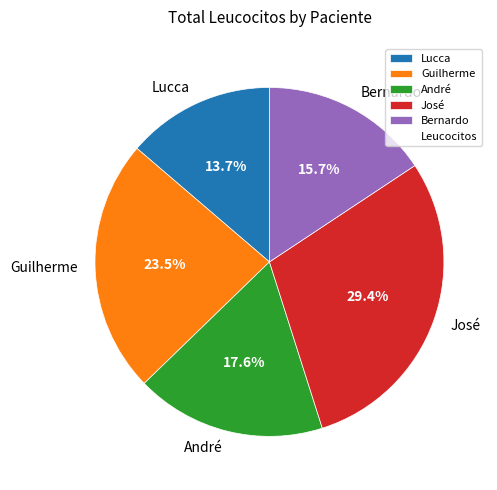

What is the ratio of the value at José to the value at Lucca?

2.1